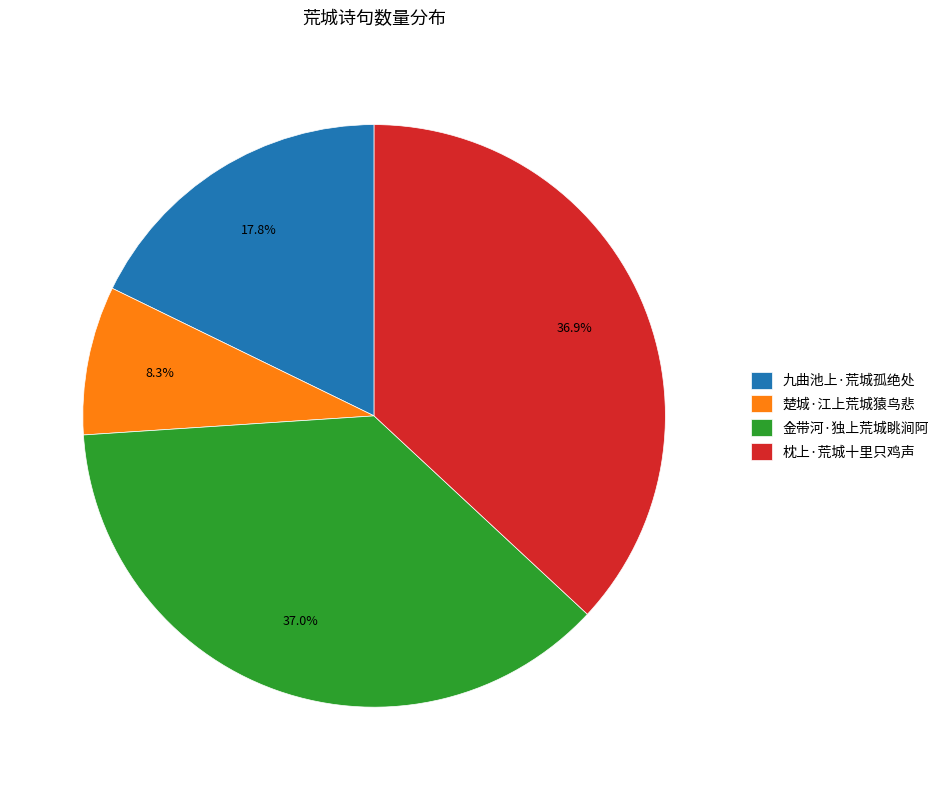

Does any single category account for the majority?

No